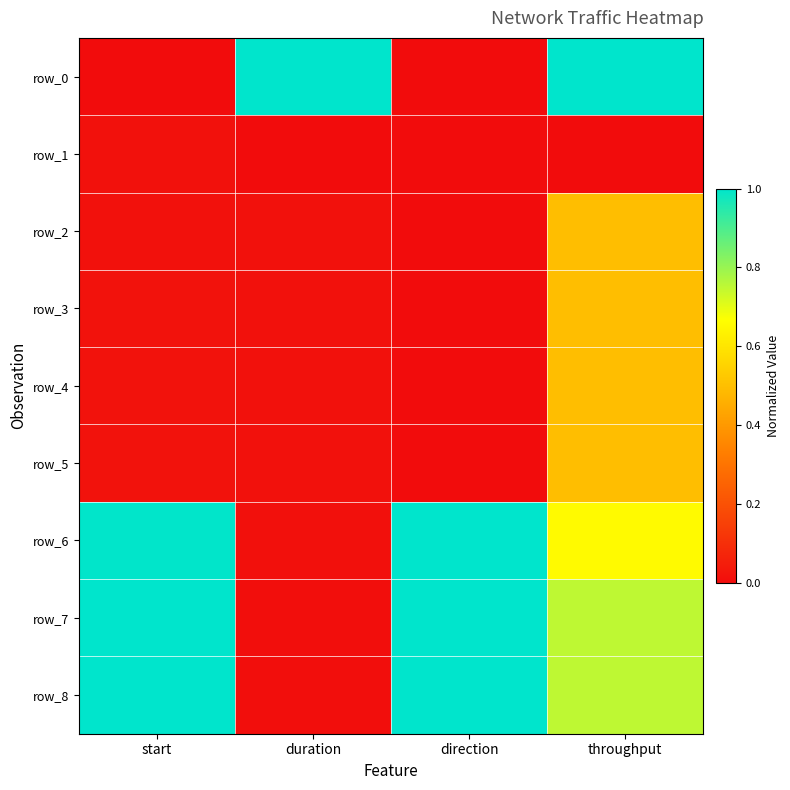

At which label does row_8 reach its minimum?

duration